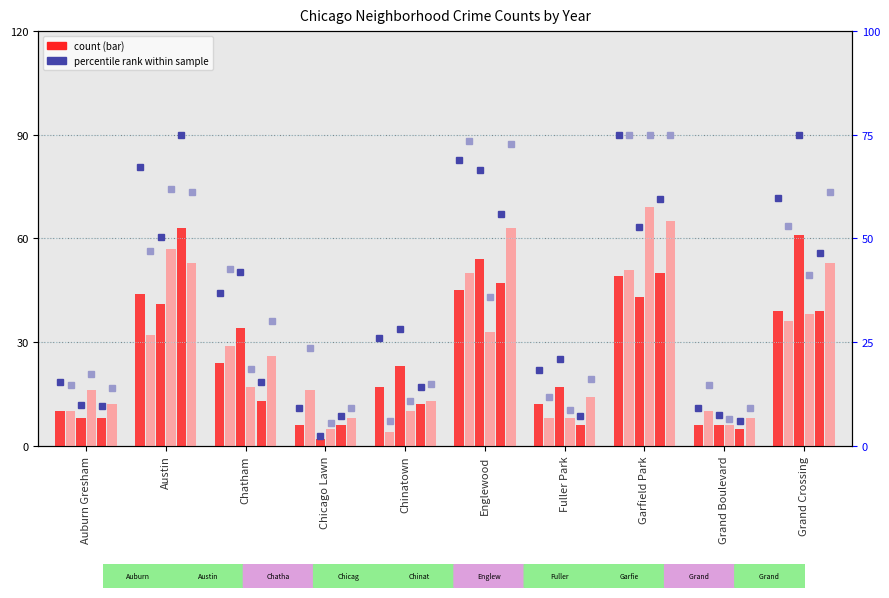

Between Chicago Lawn and Englewood, which is larger?

Englewood